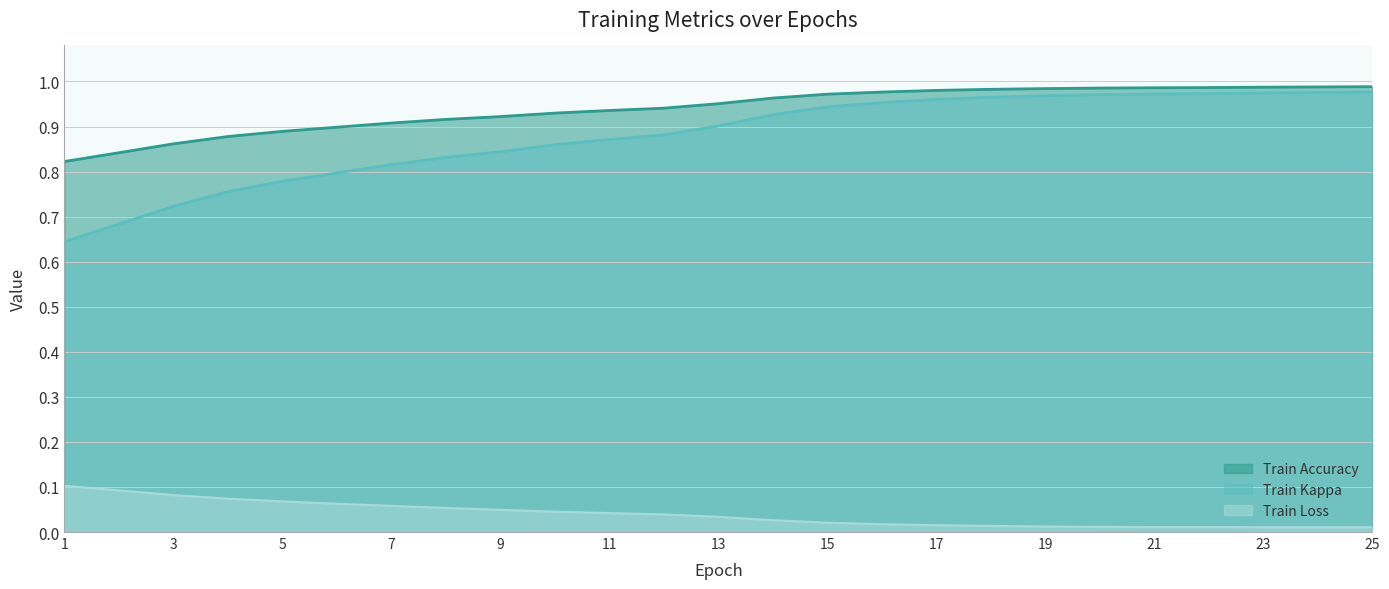

At which category is the sum across all series the highest?

25